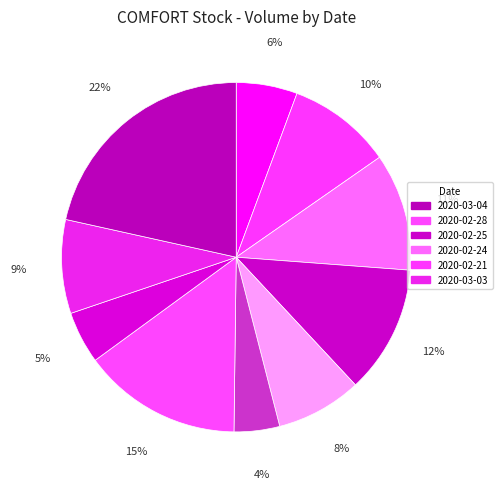

How many slices are in this pie chart?

10